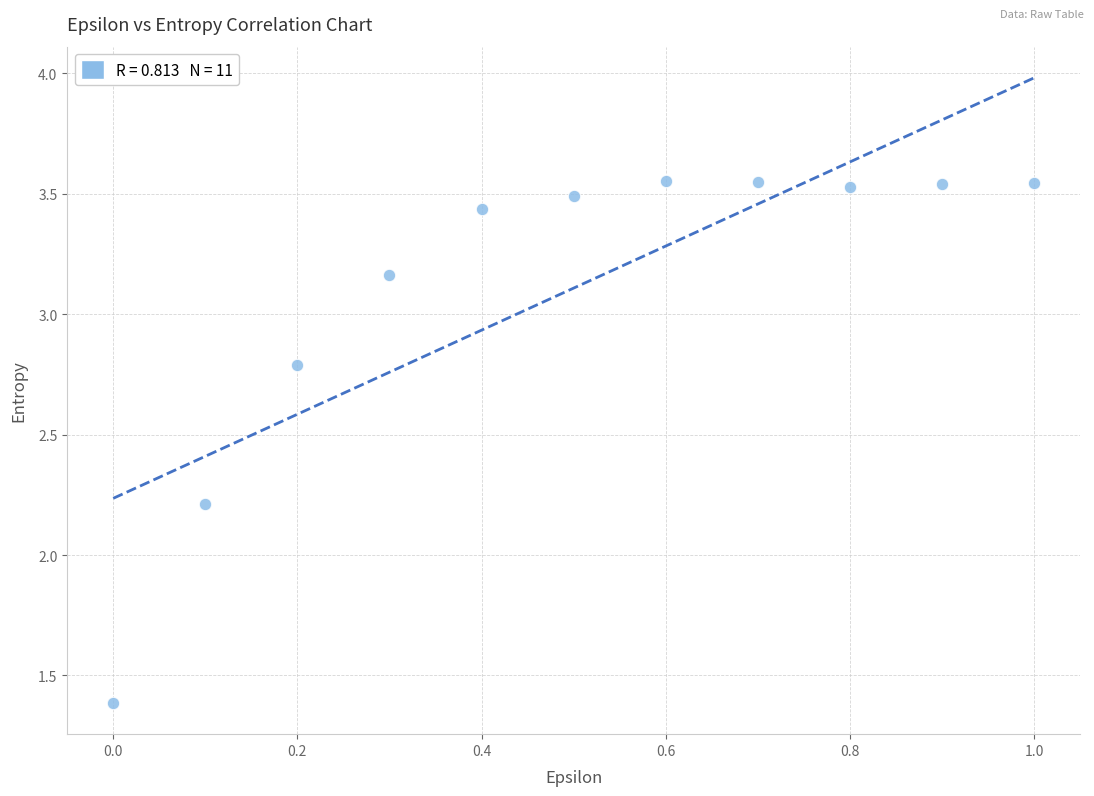

What is the average Y value?

3.1